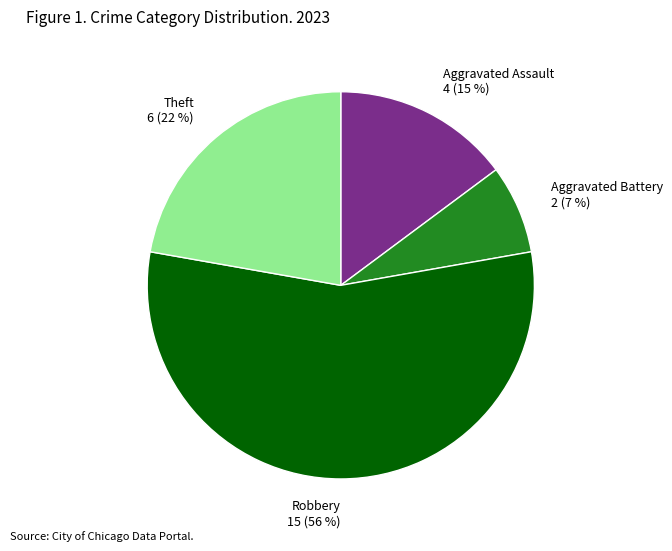

Which slice is the smallest?

Aggravated Battery